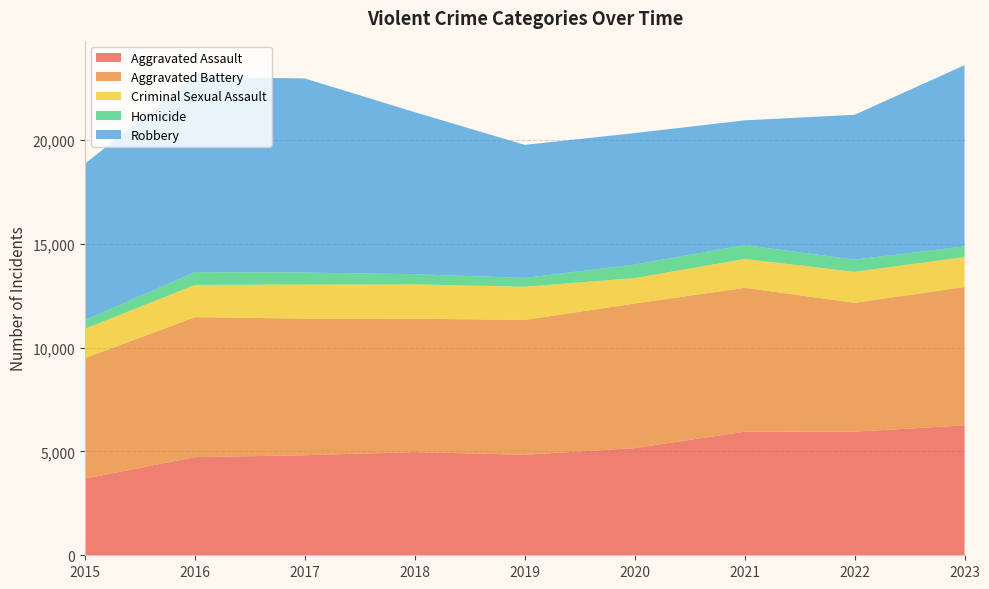

Reading left to right, transcribe all the data shown in this chart.

Aggravated Assault: 3690	4728	4819	4973	4841	5163	5953	5954	6259
Aggravated Battery: 5807	6744	6584	6425	6497	6965	6933	6212	6664
Criminal Sexual Assault: 1417	1553	1637	1654	1600	1227	1389	1490	1447
Homicide: 416	616	581	490	425	651	673	588	511
Robbery: 7534	9414	9351	7806	6409	6334	6005	6979	8731